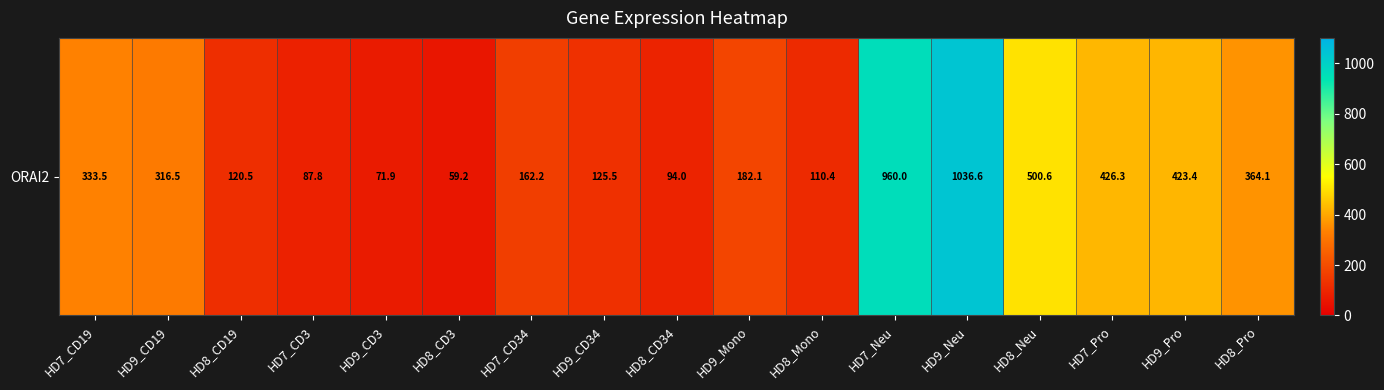

What is the average value?

316.2